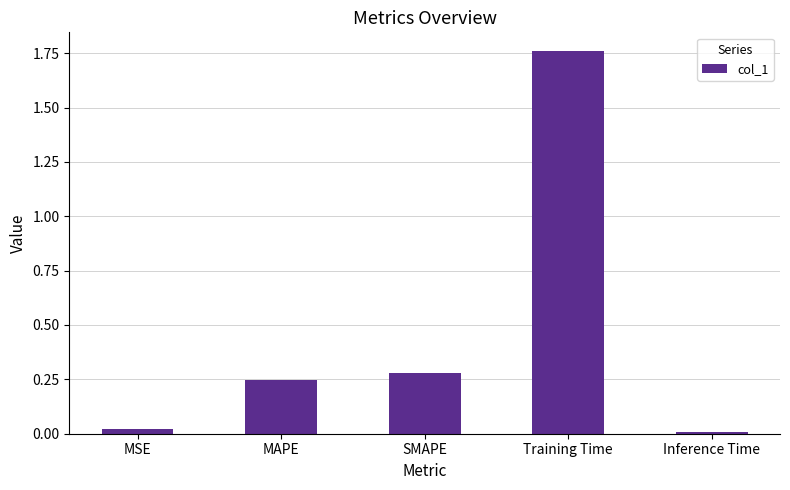

What is the average value?

0.5